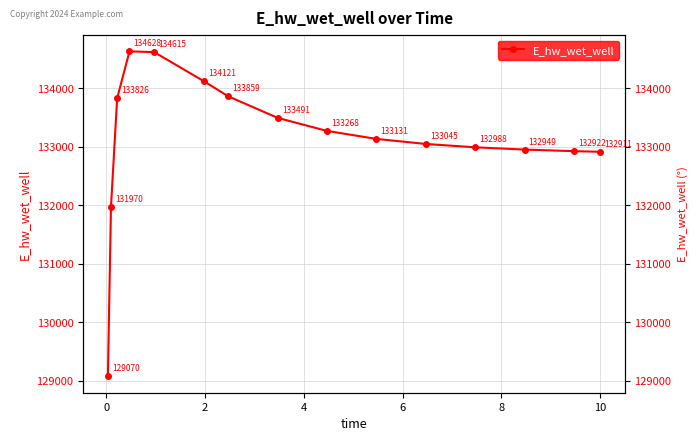

At which category does the data reach its first local peak?

4